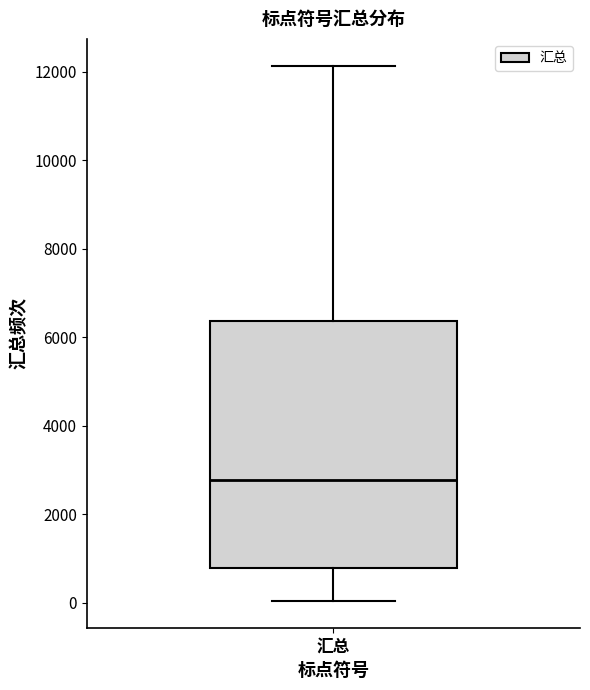

Transcribe this box plot: give where the median line is, the range the box spans, and where the two whiskers end, as read against the y-axis. The values are not printed on the chart, so give them approximately, as read against the axis.

median 2800, box 800 to 6400, whiskers 0 to 12200